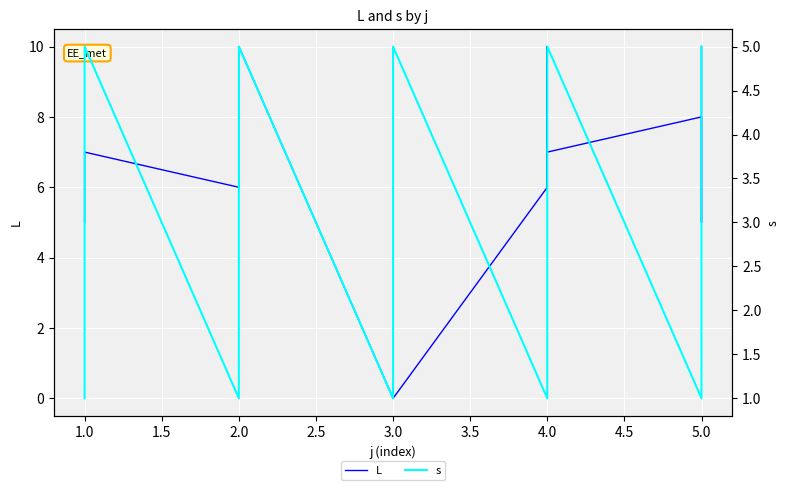

What is the average value of the s series?

3